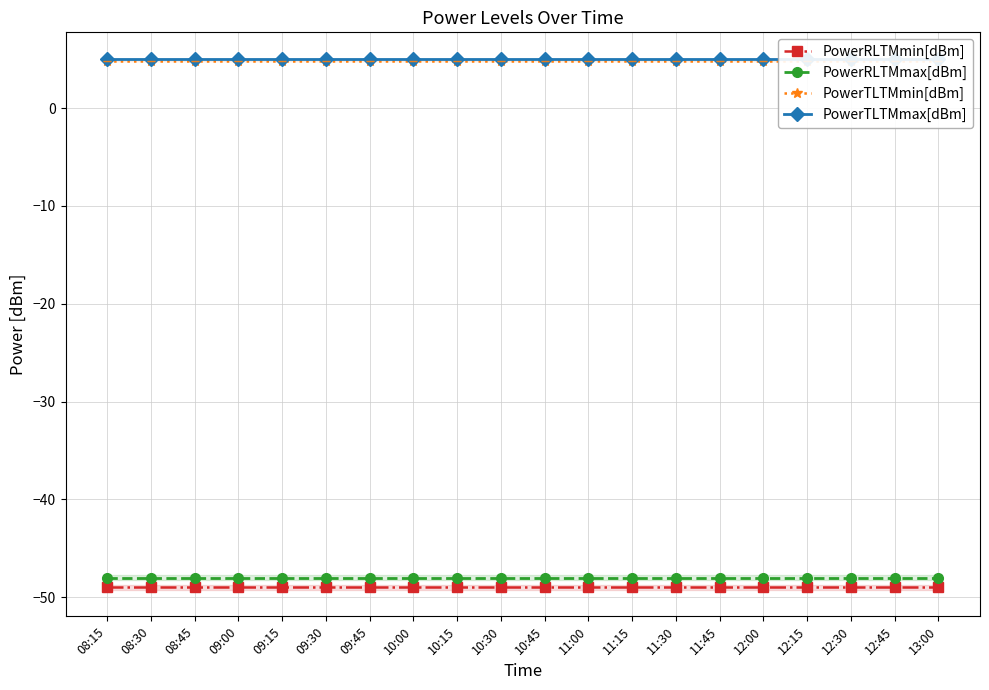

Reading left to right, list all the values displayed in this chart.

PowerRLTMmin[dBm]: -49.0	-49.0	-49.0	-49.0	-49.0	-49.0	-49.0	-49.0	-49.0	-49.0	-49.0	-49.0	-49.0	-49.0	-49.0	-49.0	-49.0	-49.0	-49.0	-49.0
PowerRLTMmax[dBm]: -48.0	-48.0	-48.0	-48.0	-48.0	-48.0	-48.0	-48.0	-48.0	-48.0	-48.0	-48.0	-48.0	-48.0	-48.0	-48.0	-48.0	-48.0	-48.0	-48.0
PowerTLTMmin[dBm]: 4.8	4.8	4.8	4.8	4.8	4.8	4.8	4.8	4.8	4.8	4.8	4.8	4.8	4.8	4.8	4.8	4.8	4.8	4.8	4.8
PowerTLTMmax[dBm]: 5.0	5.0	5.0	5.0	5.0	5.0	5.0	5.0	5.0	5.0	5.0	5.0	5.0	5.0	5.0	5.0	5.0	5.0	5.0	5.0